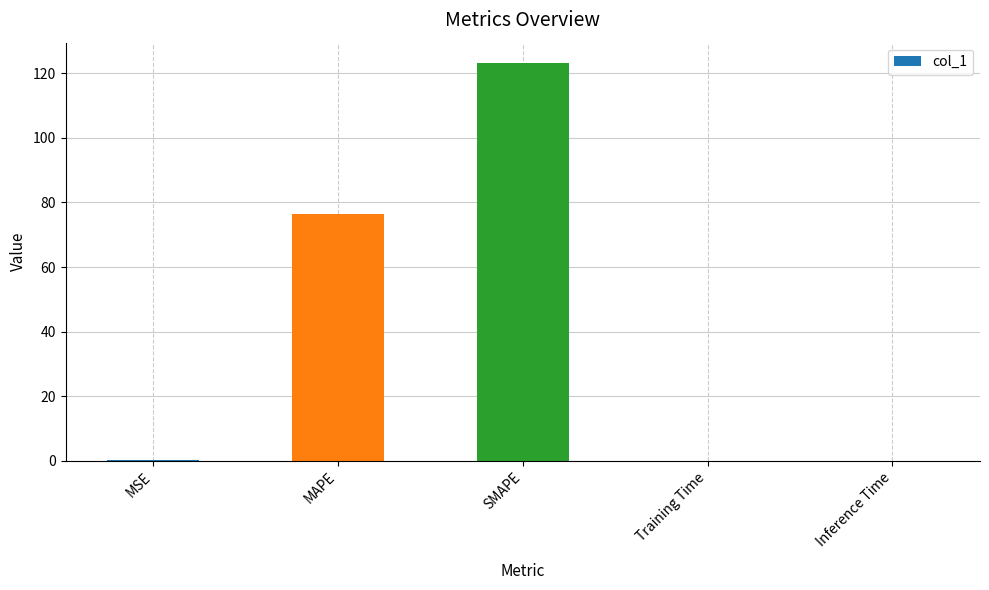

What is the maximum value shown in the chart?

123.3